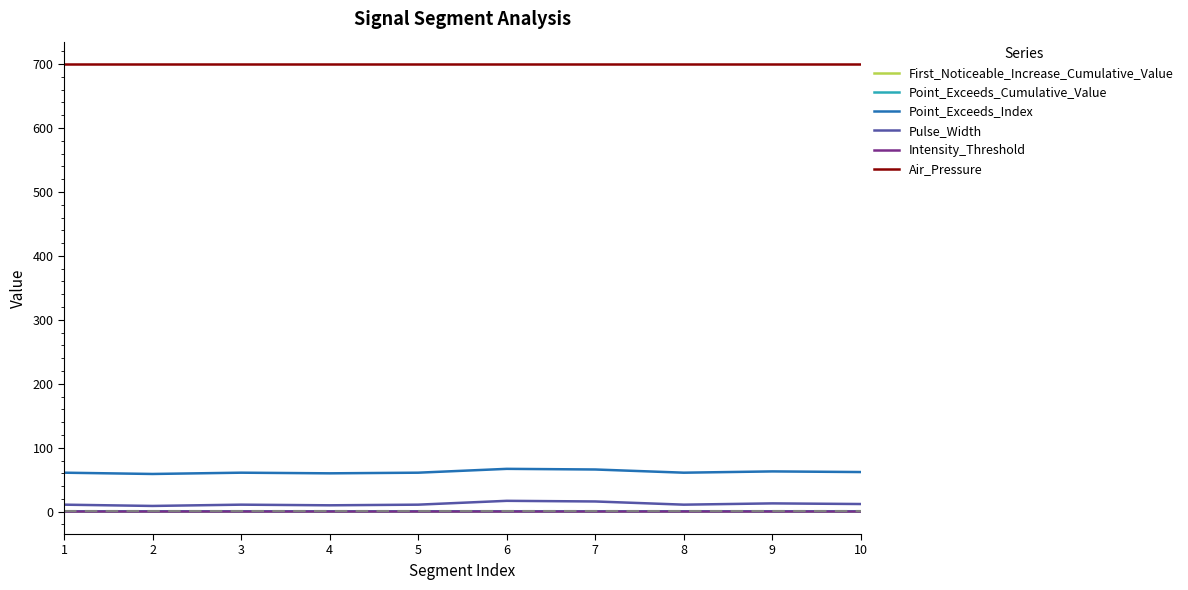

True or false: Point_Exceeds_Cumulative_Value and First_Noticeable_Increase_Cumulative_Value intersect in this chart.

False